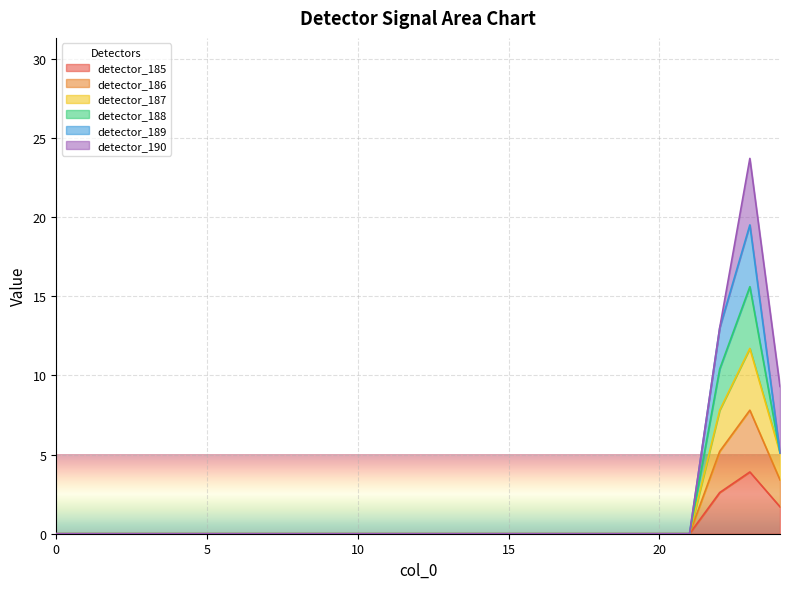

The value of detector_185 at 24 is 0.4. True or false?

False